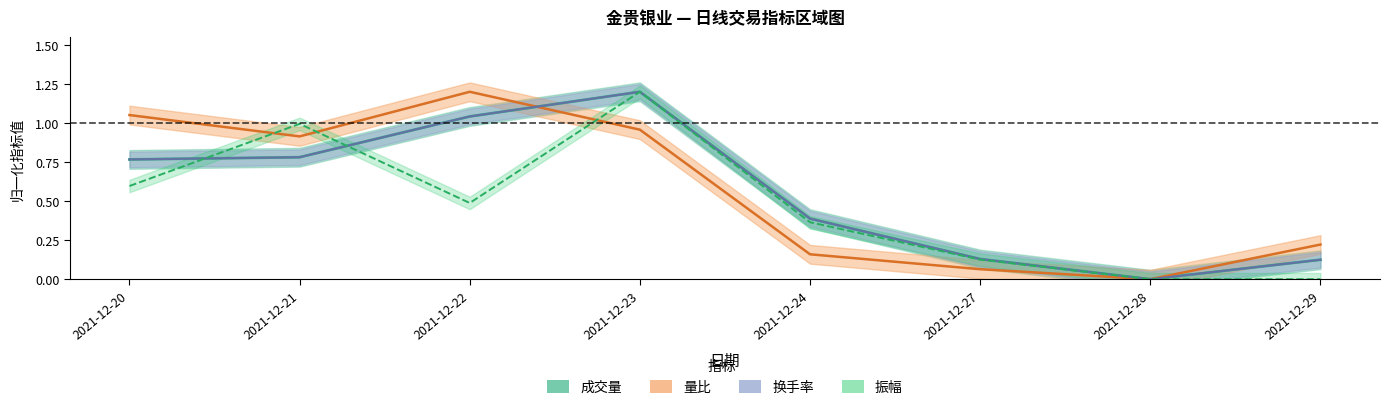

Reading left to right, transcribe all the data shown in this chart.

成交量: 0.8	0.8	1.0	1.2	0.4	0.1	0.0	0.1
换手率: 0.8	0.8	1.0	1.2	0.4	0.1	0.0	0.1
量比: 1.1	0.9	1.2	1.0	0.2	0.1	0.0	0.2
振幅: 0.6	1.0	0.5	1.2	0.4	0.1	0.0	0.0